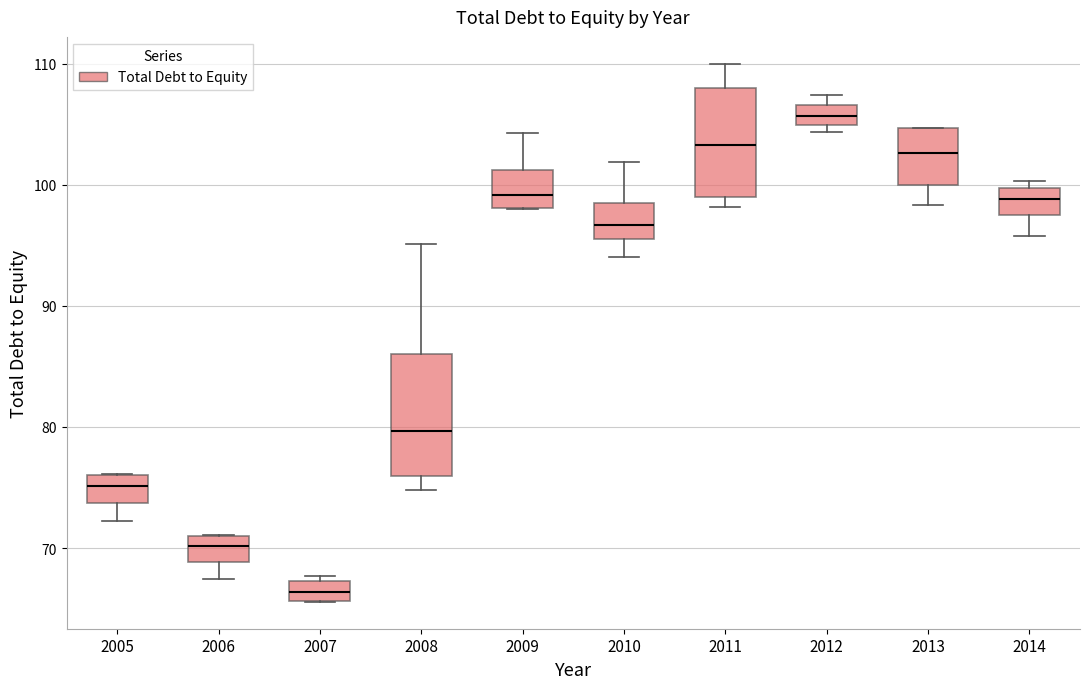

Reading left to right, read every box against the y-axis: the position of its median line, the range the box covers, and the ends of its whiskers. The values are not printed on the chart, so give them approximately, as read against the axis.

2005: median 75, box 74 to 76, whiskers 72 to 76
2006: median 70, box 69 to 71, whiskers 67 to 71
2007: median 66 (inside the box), box 66 to 67, whiskers 66 to 68
2008: median 80, box 76 to 86, whiskers 75 to 95
2009: median 99, box 98 to 101, whiskers 98 to 104
2010: median 97, box 96 to 98, whiskers 94 to 102
2011: median 103, box 99 to 108, whiskers 98 to 110
2012: median 106, box 105 to 107, whiskers 104 to 107 (just above the box's upper edge)
2013: median 103, box 100 to 105, whiskers 98 to 105
2014: median 99, box 97 to 100, whiskers 96 to 100 (just above the box's upper edge)